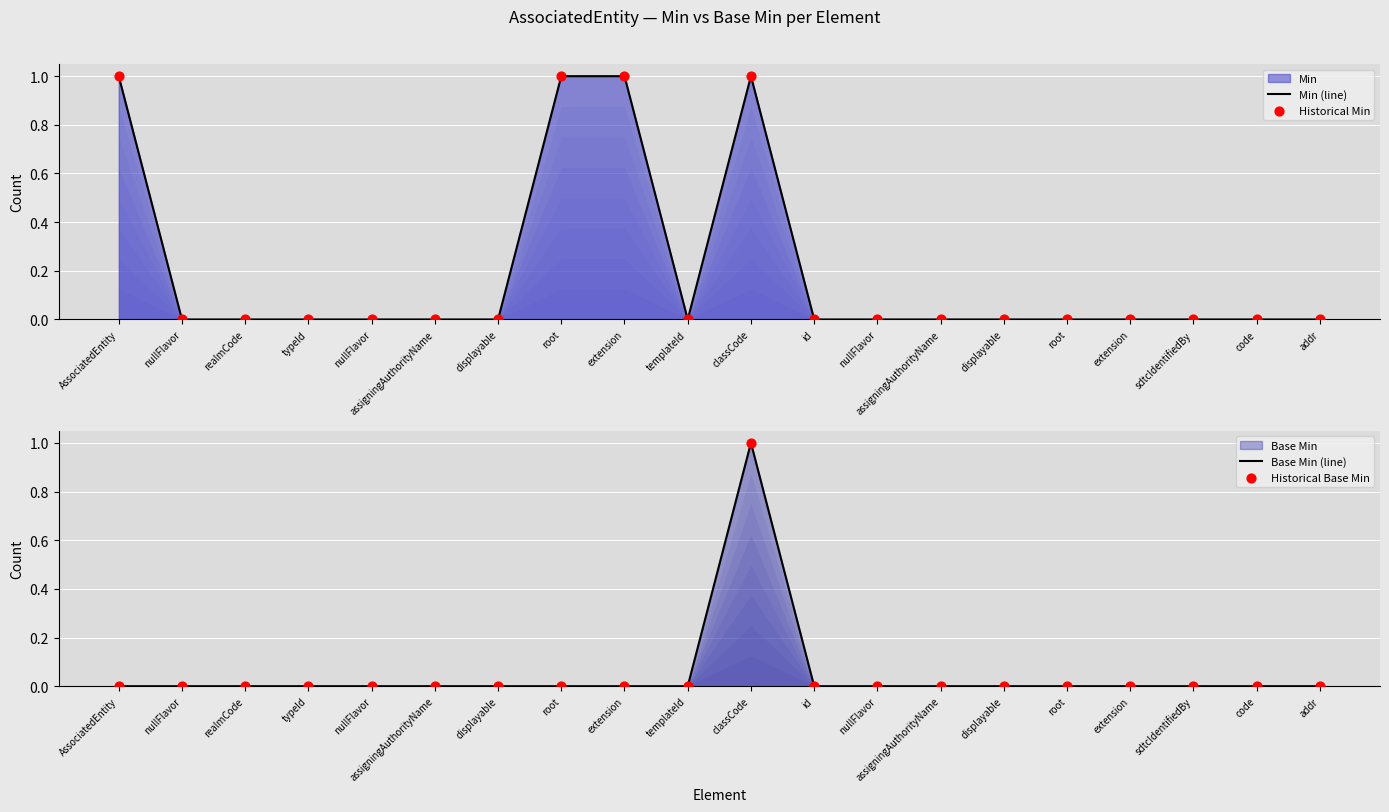

At which category is the sum across all series the highest?

classCode